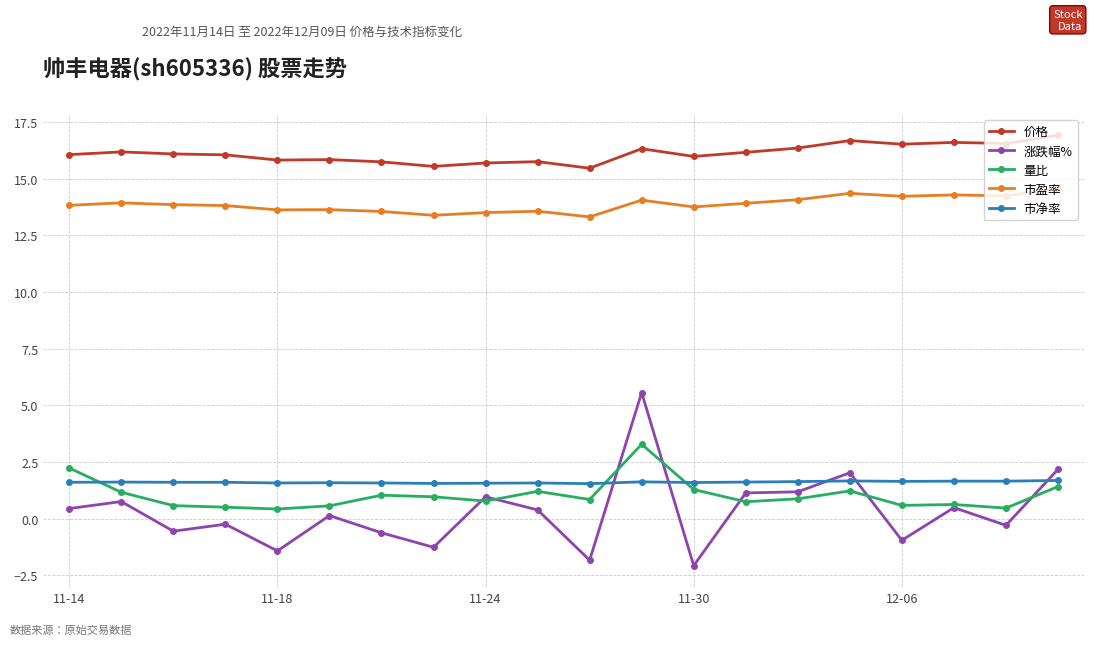

What is the value of the 市盈率 point at the 1st from the left?

13.8